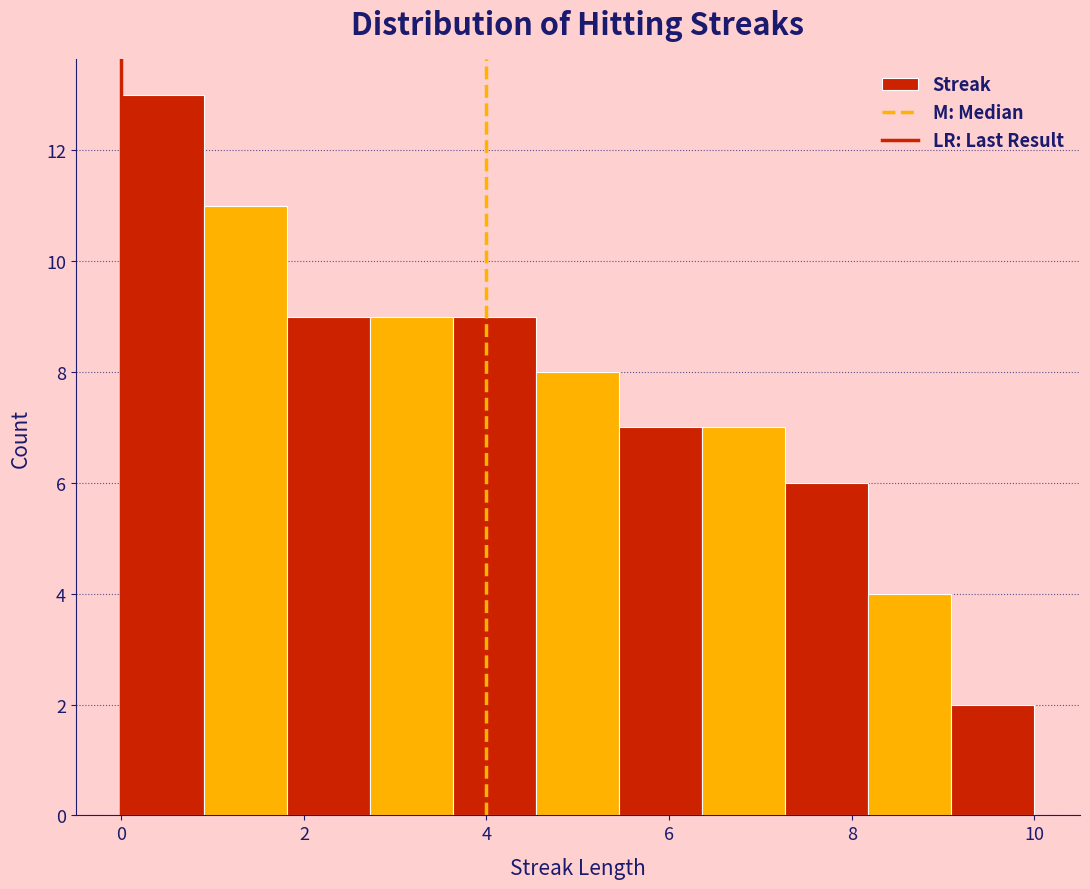

Which range on the x-axis has the tallest bar?

0.0 to 1.0